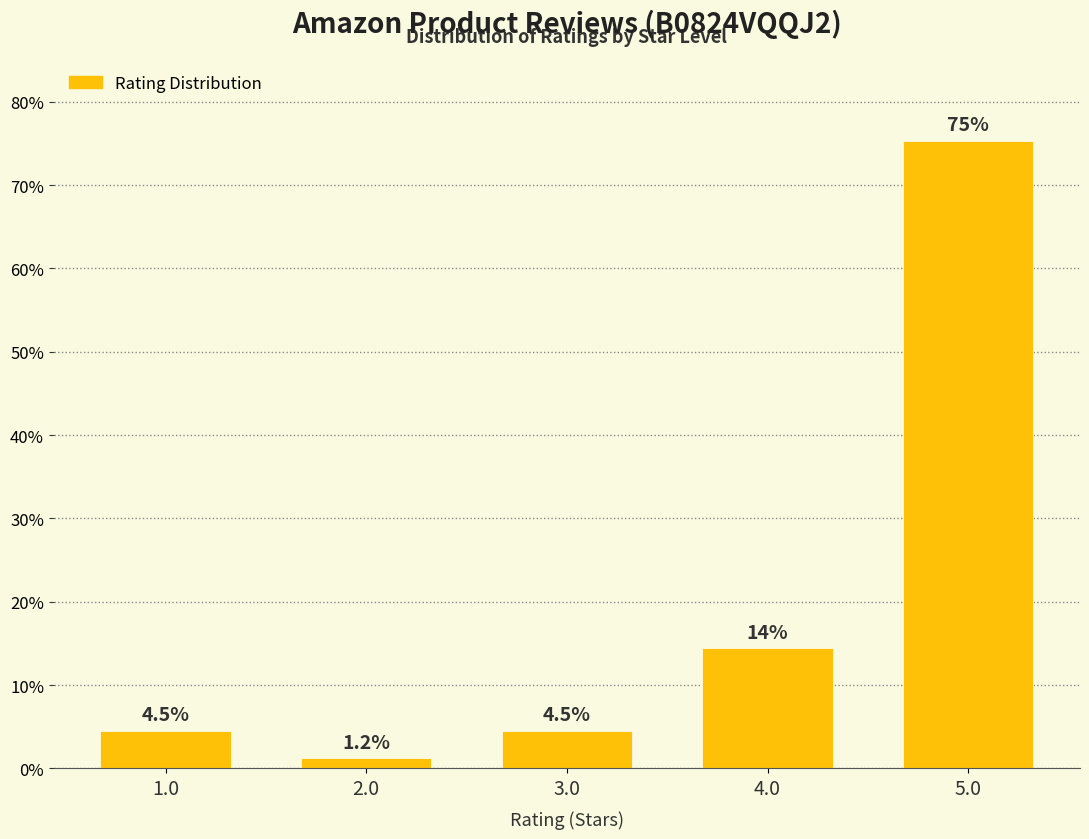

What is the difference between the values at 1.0 and 2.0?

3.3